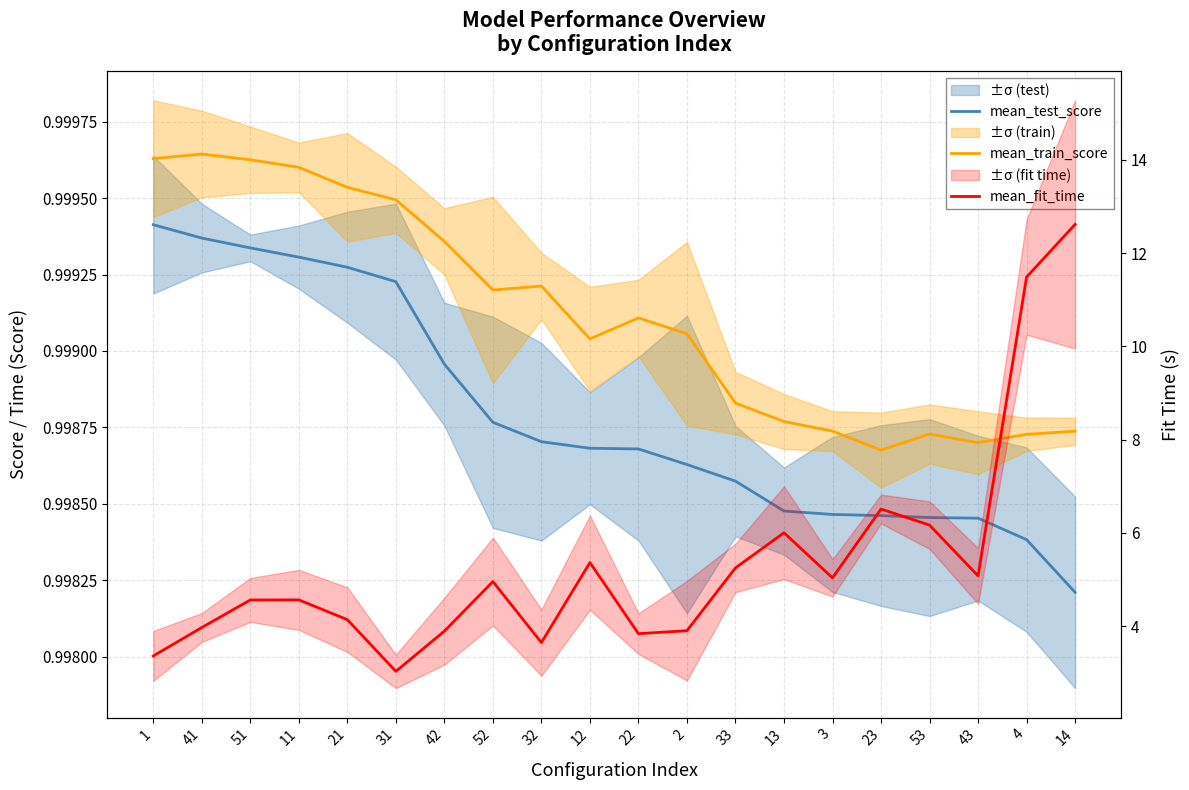

What is the sum of all mean_test_score values?

20.0